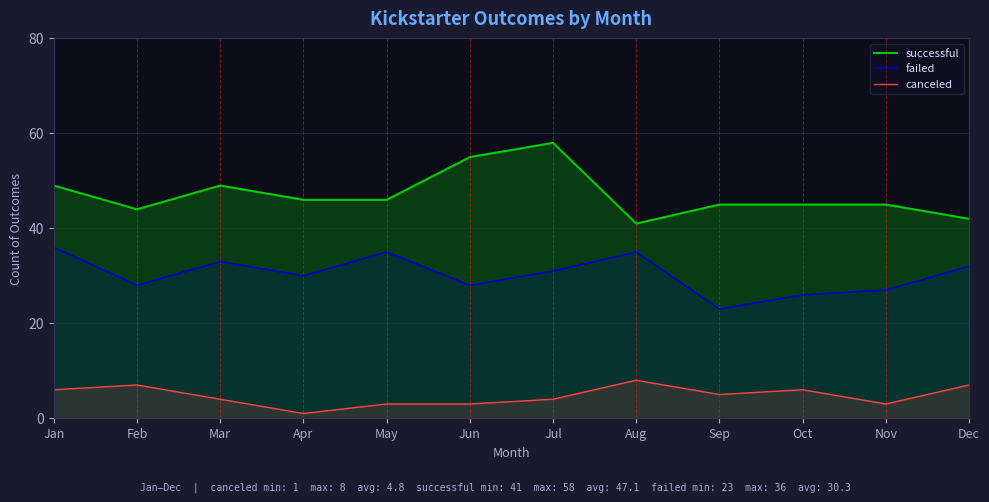

What is the average value of the canceled series?

5